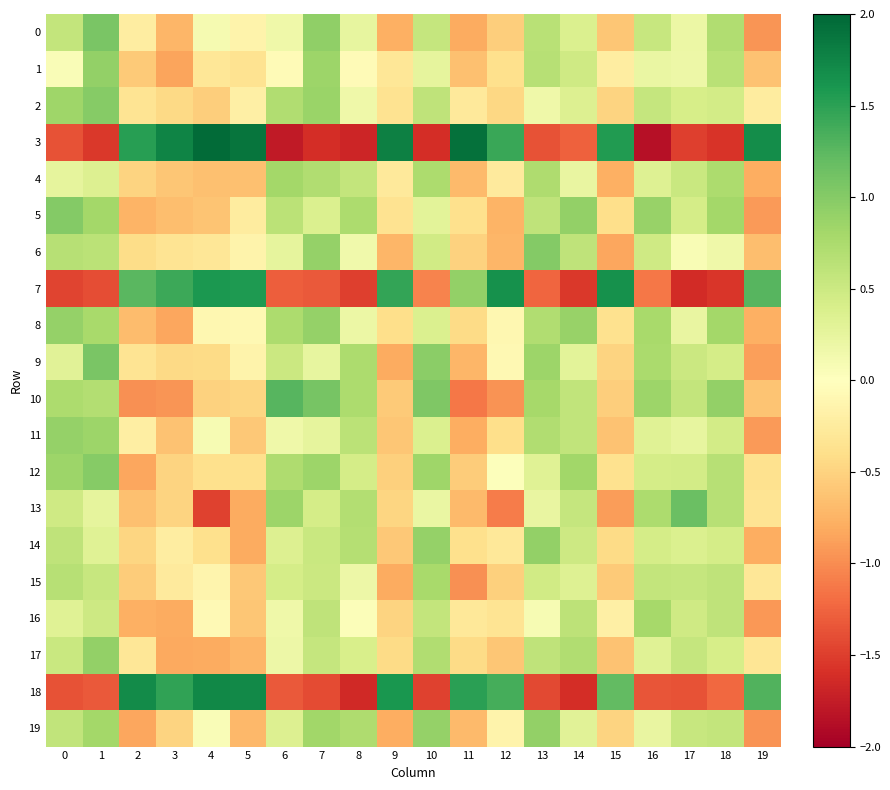

Reading left to right, list all the values displayed in this chart.

0: 0=0.6	1=1.1	2=-0.2	3=-0.7	4=0.1	5=-0.1	6=0.2	7=0.9	8=0.2	9=-0.8	10=0.5	11=-0.8	12=-0.5	13=0.7	14=0.4	15=-0.6	16=0.5	17=0.2	18=0.7	19=-0.9
1: 0=0.1	1=0.9	2=-0.6	3=-0.8	4=-0.3	5=-0.4	6=-0.1	7=0.8	8=-0.1	9=-0.3	10=0.3	11=-0.7	12=-0.4	13=0.7	14=0.5	15=-0.2	16=0.2	17=0.2	18=0.7	19=-0.6
2: 0=0.8	1=1.0	2=-0.3	3=-0.5	4=-0.5	5=-0.2	6=0.7	7=0.9	8=0.2	9=-0.4	10=0.6	11=-0.3	12=-0.5	13=0.2	14=0.4	15=-0.5	16=0.6	17=0.4	18=0.5	19=-0.2
3: 0=-1.4	1=-1.5	2=1.5	3=1.8	4=2.0	5=1.9	6=-1.8	7=-1.6	8=-1.7	9=1.8	10=-1.6	11=1.9	12=1.4	13=-1.4	14=-1.3	15=1.6	16=-1.8	17=-1.5	18=-1.6	19=1.7
4: 0=0.3	1=0.4	2=-0.5	3=-0.6	4=-0.6	5=-0.6	6=0.8	7=0.7	8=0.6	9=-0.3	10=0.7	11=-0.7	12=-0.3	13=0.7	14=0.2	15=-0.8	16=0.3	17=0.5	18=0.7	19=-0.8
5: 0=1.0	1=0.8	2=-0.7	3=-0.7	4=-0.6	5=-0.2	6=0.6	7=0.4	8=0.7	9=-0.4	10=0.3	11=-0.4	12=-0.7	13=0.6	14=0.9	15=-0.4	16=0.9	17=0.4	18=0.8	19=-0.9
6: 0=0.7	1=0.6	2=-0.4	3=-0.3	4=-0.3	5=-0.1	6=0.3	7=0.9	8=0.1	9=-0.7	10=0.5	11=-0.5	12=-0.7	13=1.0	14=0.6	15=-0.8	16=0.5	17=0.1	18=0.2	19=-0.7
7: 0=-1.5	1=-1.4	2=1.3	3=1.4	4=1.6	5=1.6	6=-1.3	7=-1.3	8=-1.5	9=1.5	10=-1.0	11=0.9	12=1.6	13=-1.2	14=-1.5	15=1.6	16=-1.1	17=-1.6	18=-1.5	19=1.3
8: 0=0.9	1=0.8	2=-0.7	3=-0.8	4=-0.1	5=-0.1	6=0.7	7=0.9	8=0.2	9=-0.4	10=0.4	11=-0.4	12=-0.1	13=0.7	14=0.9	15=-0.4	16=0.8	17=0.2	18=0.8	19=-0.8
9: 0=0.3	1=1.1	2=-0.3	3=-0.4	4=-0.4	5=-0.2	6=0.5	7=0.2	8=0.7	9=-0.8	10=1.0	11=-0.7	12=-0.1	13=0.8	14=0.3	15=-0.5	16=0.8	17=0.5	18=0.4	19=-0.9
10: 0=0.7	1=0.7	2=-1.0	3=-0.9	4=-0.5	5=-0.5	6=1.3	7=1.1	8=0.7	9=-0.6	10=1.0	11=-1.1	12=-1.0	13=0.8	14=0.6	15=-0.5	16=0.9	17=0.6	18=0.9	19=-0.6
11: 0=0.9	1=0.9	2=-0.2	3=-0.6	4=0.1	5=-0.6	6=0.2	7=0.3	8=0.6	9=-0.6	10=0.4	11=-0.8	12=-0.4	13=0.7	14=0.6	15=-0.6	16=0.3	17=0.2	18=0.4	19=-0.9
12: 0=0.9	1=1.0	2=-0.8	3=-0.5	4=-0.4	5=-0.4	6=0.7	7=0.8	8=0.4	9=-0.5	10=0.8	11=-0.6	12=0.0	13=0.3	14=0.8	15=-0.4	16=0.4	17=0.4	18=0.7	19=-0.4
13: 0=0.5	1=0.3	2=-0.7	3=-0.5	4=-1.5	5=-0.8	6=0.8	7=0.4	8=0.7	9=-0.5	10=0.2	11=-0.7	12=-1.1	13=0.2	14=0.5	15=-0.9	16=0.7	17=1.2	18=0.7	19=-0.3
14: 0=0.6	1=0.3	2=-0.5	3=-0.2	4=-0.4	5=-0.8	6=0.4	7=0.5	8=0.7	9=-0.6	10=0.9	11=-0.4	12=-0.3	13=0.9	14=0.5	15=-0.4	16=0.4	17=0.4	18=0.4	19=-0.8
15: 0=0.7	1=0.5	2=-0.6	3=-0.3	4=-0.1	5=-0.6	6=0.4	7=0.5	8=0.2	9=-0.8	10=0.8	11=-1.0	12=-0.5	13=0.5	14=0.3	15=-0.6	16=0.6	17=0.6	18=0.6	19=-0.3
16: 0=0.3	1=0.5	2=-0.8	3=-0.8	4=-0.1	5=-0.6	6=0.2	7=0.6	8=0.0	9=-0.5	10=0.6	11=-0.3	12=-0.3	13=0.1	14=0.6	15=-0.2	16=0.8	17=0.5	18=0.6	19=-0.9
17: 0=0.5	1=0.9	2=-0.3	3=-0.8	4=-0.8	5=-0.7	6=0.2	7=0.6	8=0.4	9=-0.4	10=0.7	11=-0.4	12=-0.6	13=0.6	14=0.7	15=-0.6	16=0.3	17=0.6	18=0.4	19=-0.3
18: 0=-1.4	1=-1.3	2=1.7	3=1.5	4=1.7	5=1.7	6=-1.3	7=-1.4	8=-1.6	9=1.6	10=-1.5	11=1.5	12=1.4	13=-1.4	14=-1.6	15=1.2	16=-1.4	17=-1.4	18=-1.2	19=1.3
19: 0=0.6	1=0.8	2=-0.8	3=-0.5	4=0.1	5=-0.7	6=0.4	7=0.8	8=0.7	9=-0.8	10=0.9	11=-0.7	12=-0.2	13=0.9	14=0.3	15=-0.5	16=0.2	17=0.5	18=0.6	19=-1.0